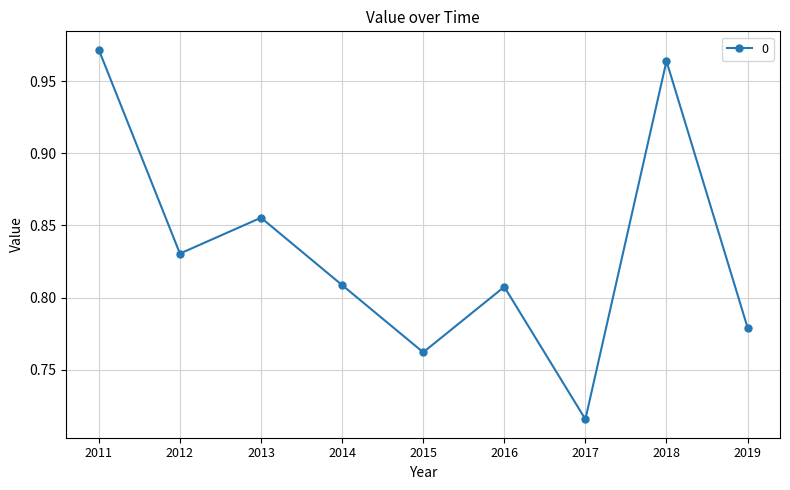

What is the sum of all values?

7.5